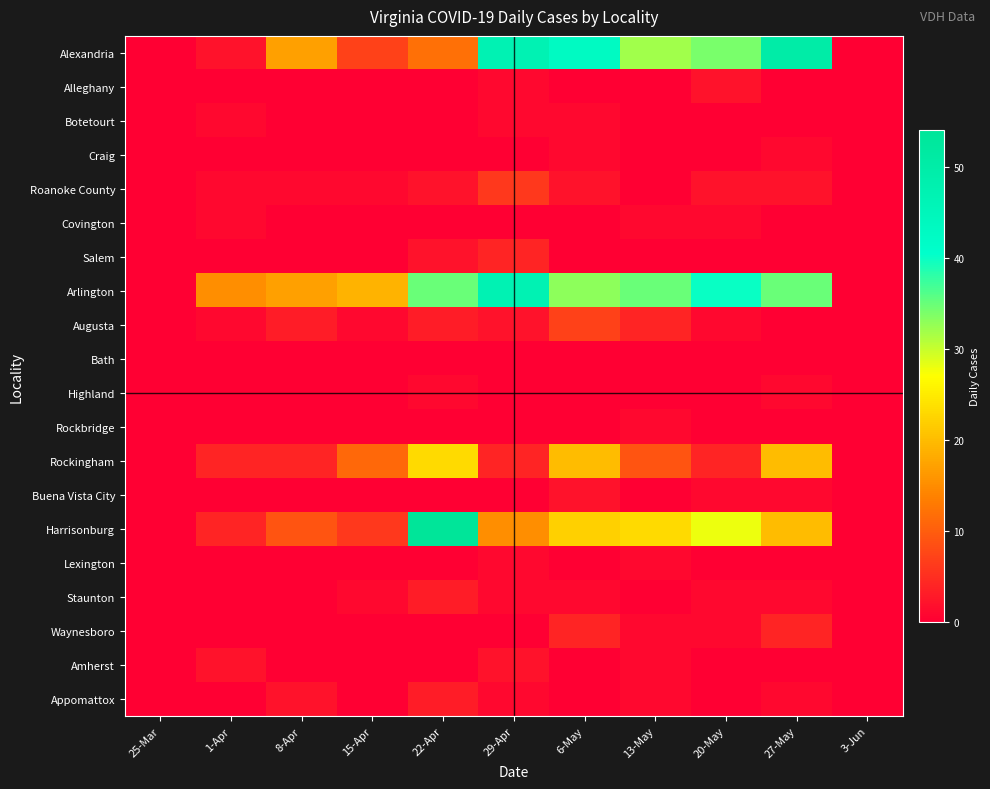

Reading right to left, extract all data points from this chart.

Alexandria: 3-Jun=0	27-May=50	20-May=34	13-May=32	6-May=43	29-Apr=47	22-Apr=12	15-Apr=7	8-Apr=17	1-Apr=2	25-Mar=0
Alleghany: 3-Jun=0	27-May=0	20-May=2	13-May=0	6-May=0	29-Apr=1	22-Apr=0	15-Apr=0	8-Apr=0	1-Apr=0	25-Mar=0
Botetourt: 3-Jun=0	27-May=0	20-May=0	13-May=0	6-May=1	29-Apr=1	22-Apr=0	15-Apr=0	8-Apr=0	1-Apr=1	25-Mar=0
Craig: 3-Jun=0	27-May=1	20-May=0	13-May=0	6-May=1	29-Apr=0	22-Apr=0	15-Apr=0	8-Apr=0	1-Apr=0	25-Mar=0
Roanoke County: 3-Jun=0	27-May=2	20-May=2	13-May=0	6-May=2	29-Apr=6	22-Apr=2	15-Apr=1	8-Apr=1	1-Apr=1	25-Mar=0
Covington: 3-Jun=0	27-May=0	20-May=1	13-May=1	6-May=0	29-Apr=0	22-Apr=0	15-Apr=0	8-Apr=0	1-Apr=1	25-Mar=0
Salem: 3-Jun=0	27-May=0	20-May=0	13-May=0	6-May=0	29-Apr=4	22-Apr=2	15-Apr=0	8-Apr=0	1-Apr=0	25-Mar=0
Arlington: 3-Jun=0	27-May=35	20-May=40	13-May=35	6-May=33	29-Apr=47	22-Apr=35	15-Apr=19	8-Apr=17	1-Apr=15	25-Mar=0
Augusta: 3-Jun=0	27-May=0	20-May=1	13-May=4	6-May=7	29-Apr=2	22-Apr=3	15-Apr=1	8-Apr=3	1-Apr=1	25-Mar=0
Bath: 3-Jun=0	27-May=0	20-May=0	13-May=0	6-May=0	29-Apr=0	22-Apr=0	15-Apr=0	8-Apr=0	1-Apr=0	25-Mar=0
Highland: 3-Jun=0	27-May=1	20-May=0	13-May=0	6-May=0	29-Apr=0	22-Apr=1	15-Apr=0	8-Apr=0	1-Apr=0	25-Mar=0
Rockbridge: 3-Jun=0	27-May=0	20-May=0	13-May=1	6-May=0	29-Apr=0	22-Apr=0	15-Apr=0	8-Apr=0	1-Apr=0	25-Mar=0
Rockingham: 3-Jun=0	27-May=20	20-May=4	13-May=9	6-May=20	29-Apr=4	22-Apr=23	15-Apr=11	8-Apr=4	1-Apr=4	25-Mar=0
Buena Vista City: 3-Jun=0	27-May=1	20-May=1	13-May=0	6-May=2	29-Apr=0	22-Apr=0	15-Apr=0	8-Apr=0	1-Apr=0	25-Mar=0
Harrisonburg: 3-Jun=0	27-May=20	20-May=28	13-May=23	6-May=22	29-Apr=15	22-Apr=54	15-Apr=6	8-Apr=9	1-Apr=4	25-Mar=0
Lexington: 3-Jun=0	27-May=0	20-May=0	13-May=1	6-May=0	29-Apr=1	22-Apr=0	15-Apr=0	8-Apr=0	1-Apr=0	25-Mar=0
Staunton: 3-Jun=0	27-May=1	20-May=1	13-May=0	6-May=1	29-Apr=1	22-Apr=3	15-Apr=1	8-Apr=0	1-Apr=0	25-Mar=0
Waynesboro: 3-Jun=0	27-May=4	20-May=1	13-May=1	6-May=4	29-Apr=0	22-Apr=0	15-Apr=0	8-Apr=0	1-Apr=0	25-Mar=0
Amherst: 3-Jun=0	27-May=0	20-May=0	13-May=1	6-May=0	29-Apr=2	22-Apr=0	15-Apr=0	8-Apr=0	1-Apr=2	25-Mar=0
Appomattox: 3-Jun=0	27-May=1	20-May=0	13-May=1	6-May=0	29-Apr=1	22-Apr=3	15-Apr=0	8-Apr=2	1-Apr=0	25-Mar=0